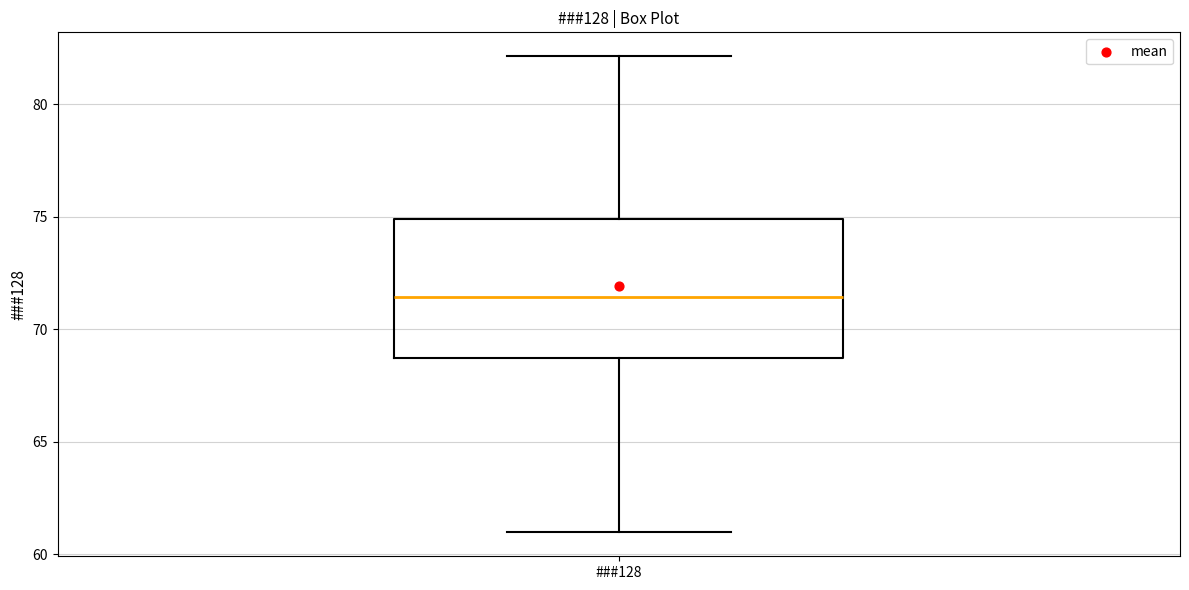

Read this box plot against the y-axis: the position of the median line, the range covered by the box, and the ends of both whiskers. The values are not printed on the chart, so give them approximately, as read against the axis.

median 71.5, box 68.5 to 75.0, whiskers 61.0 to 82.0